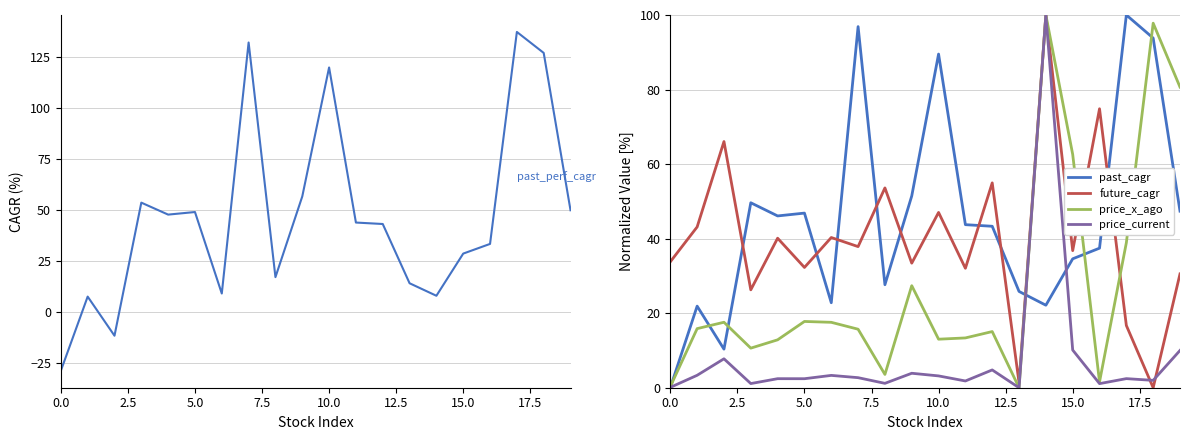

What is the difference between the maximum and minimum values in the price_x_ago series?

100.0